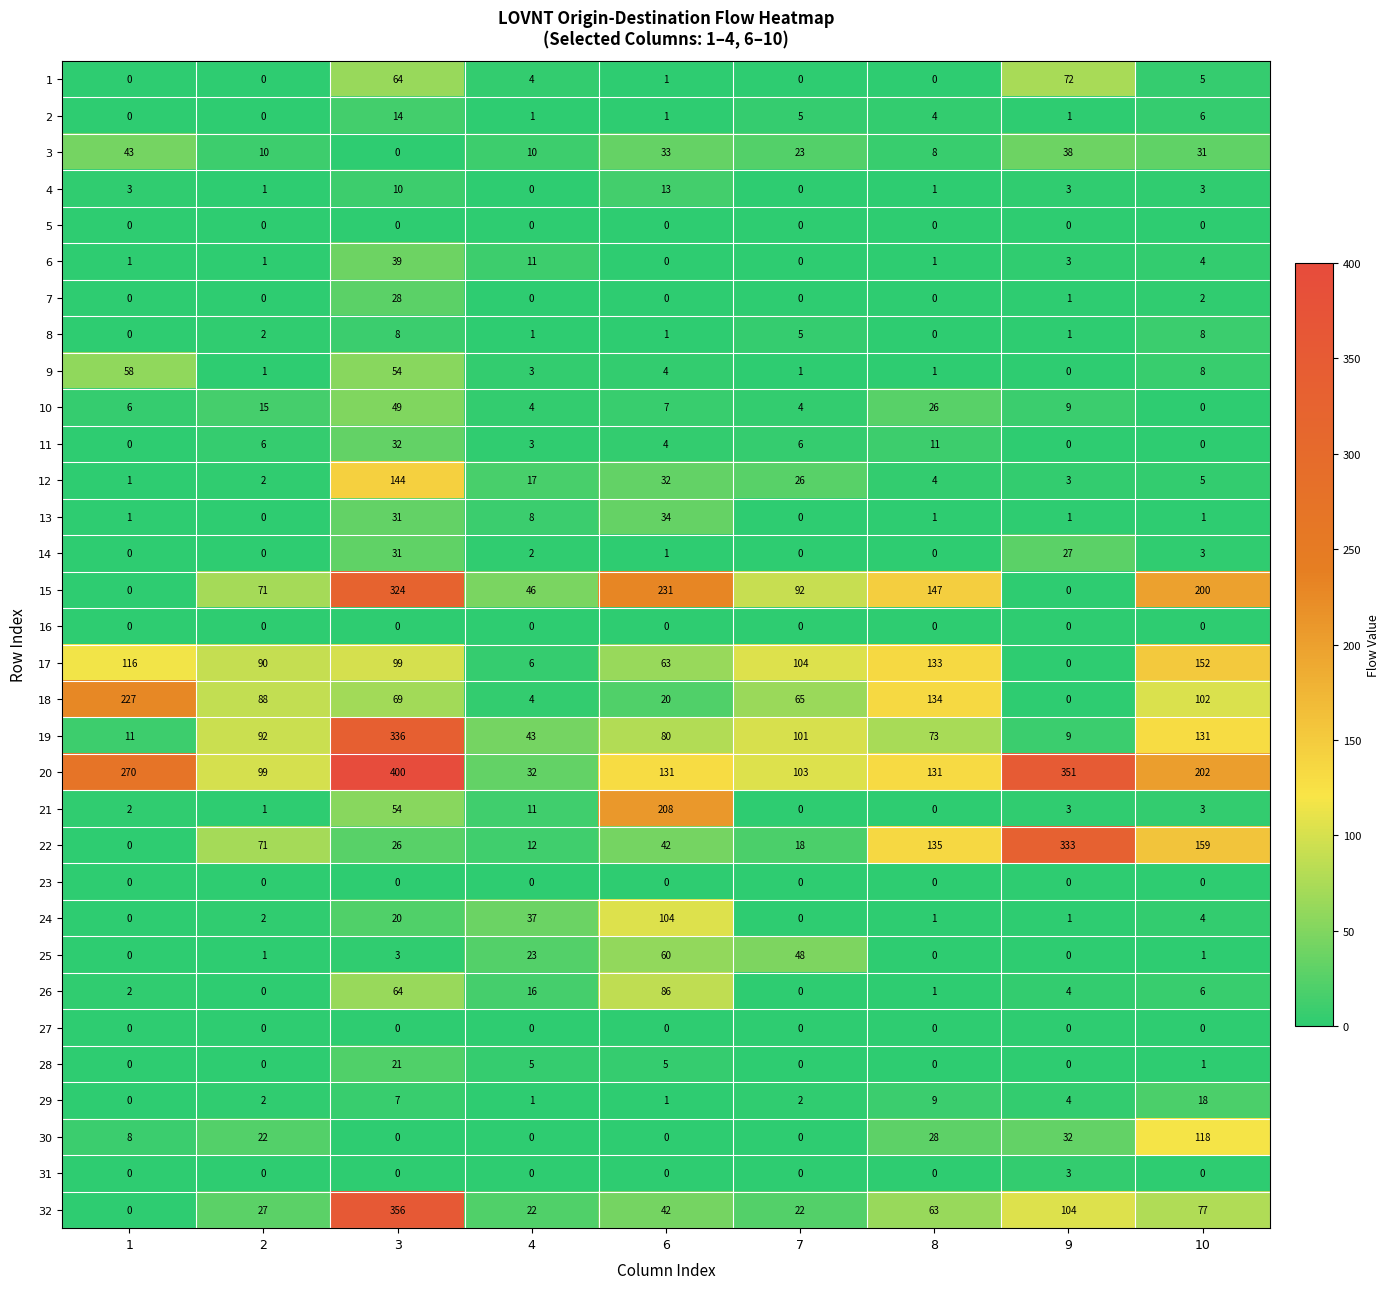

What is the highest value of the 12 series?

144